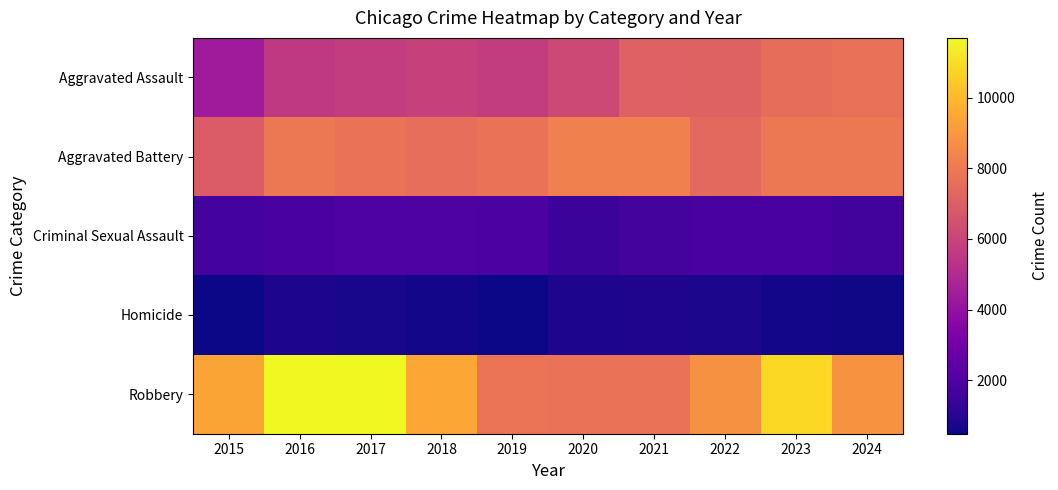

Between 2017 and 2019, which is larger?

2019